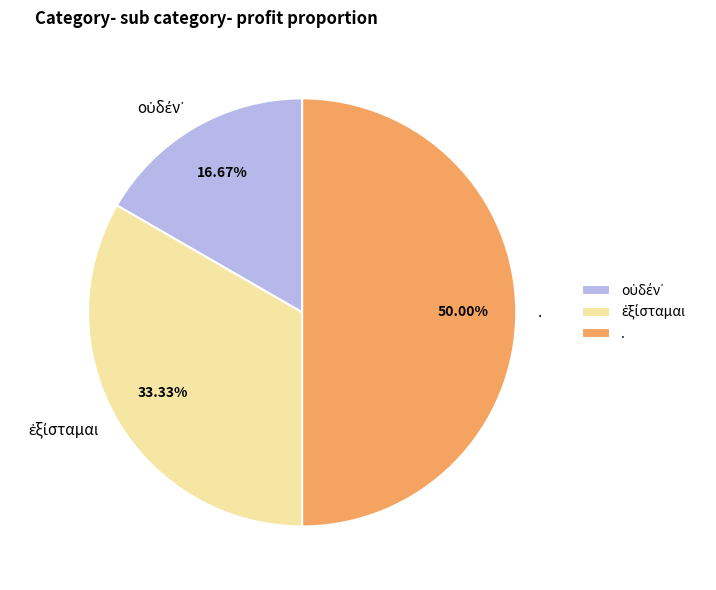

What is the largest slice in the pie chart?

.